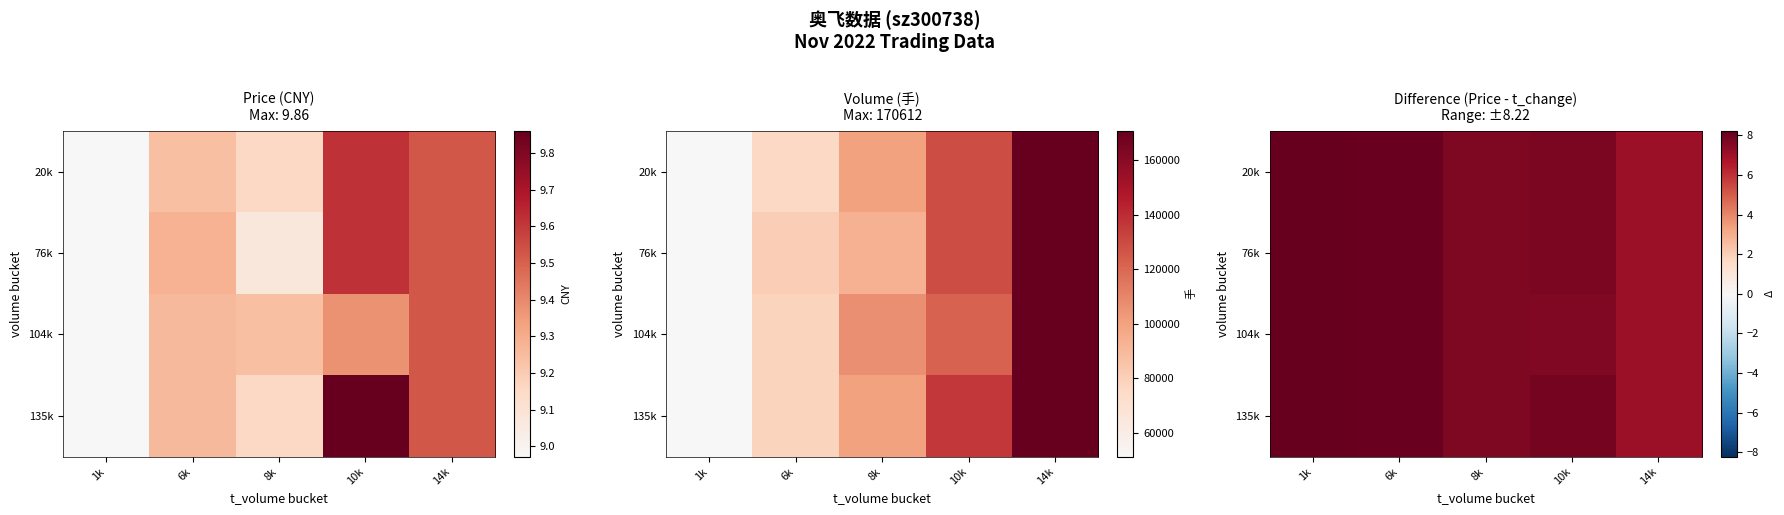

The 135k series shows 12.4 at 8k. True or false?

False